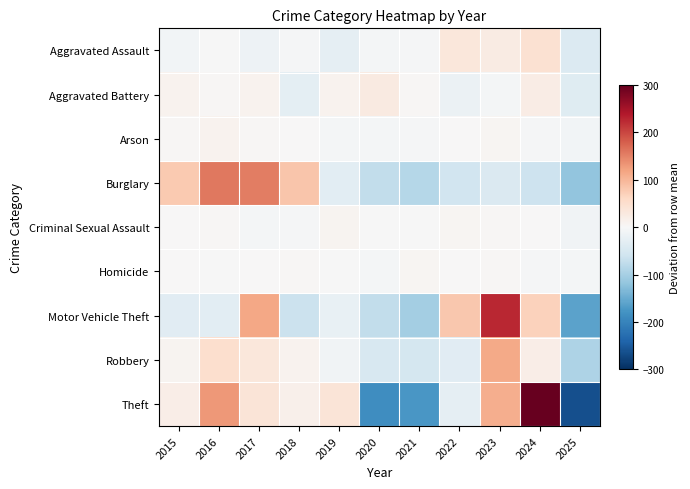

How many categories are shown in the chart?

11